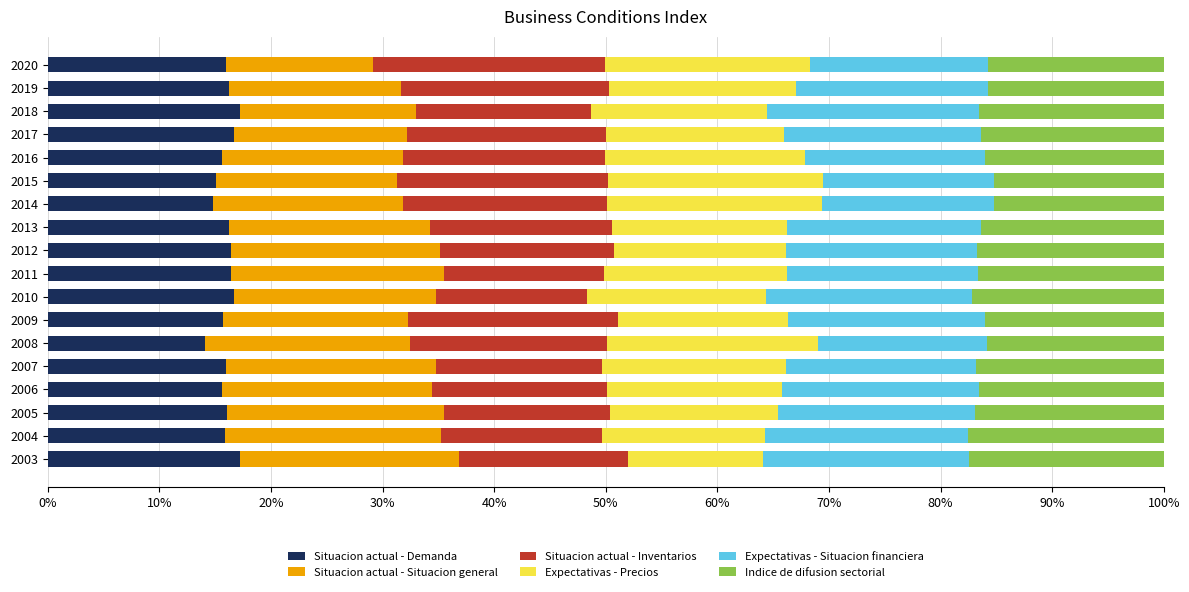

What is the total value across all series at 2016?

100.0